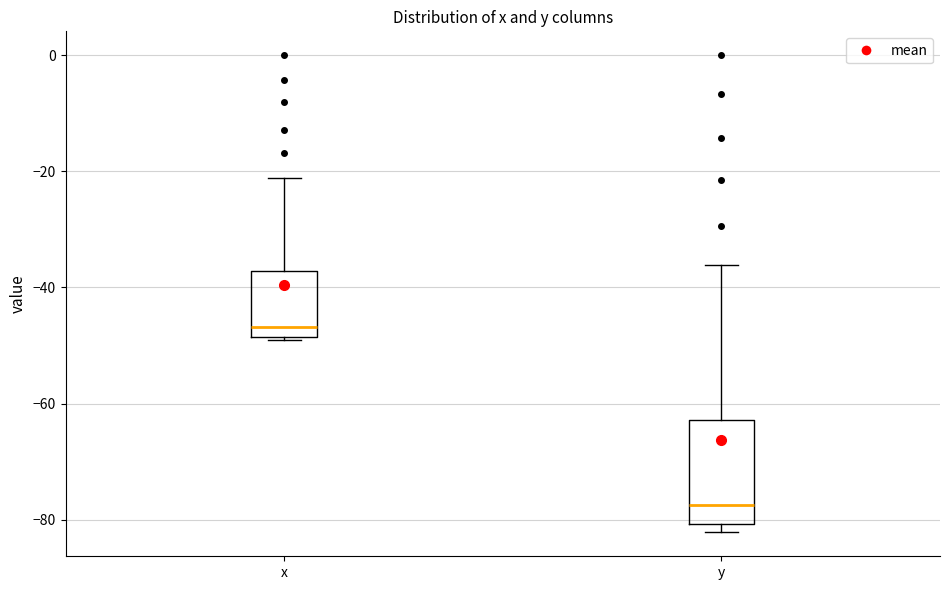

Reading left to right, read every box against the y-axis: the position of its median line, the range the box covers, and the ends of its whiskers. The values are not printed on the chart, so give them approximately, as read against the axis.

x: median -46, box -48 to -38, whiskers -48 to -22
y: median -78, box -80 to -62, whiskers -82 to -36